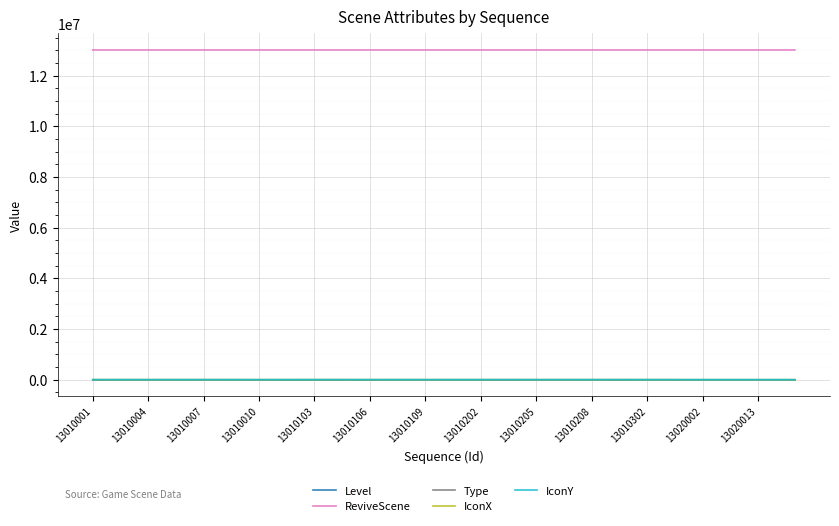

What is the maximum value shown in the chart?

13010201